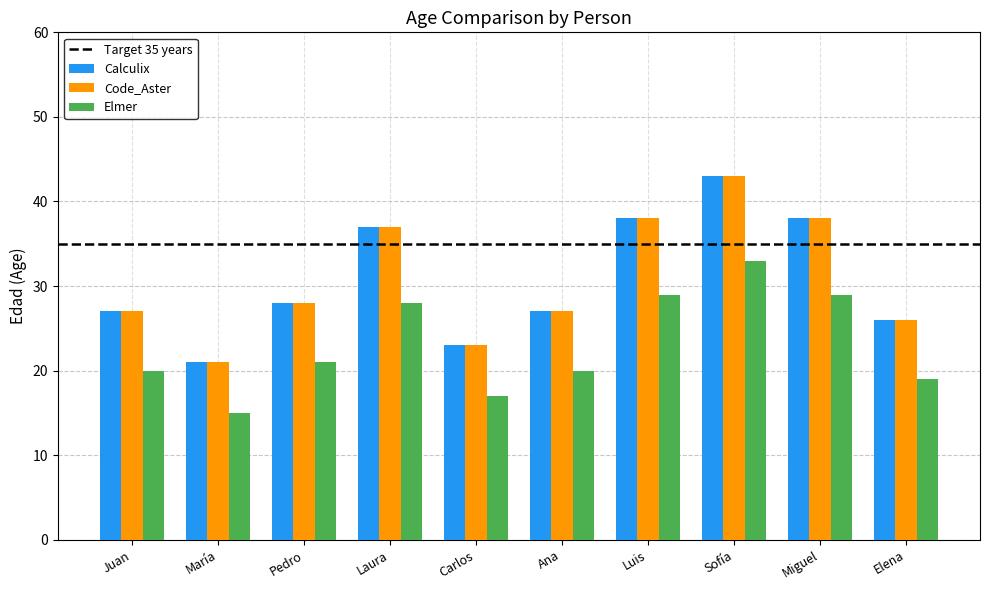

What is the label of the 4th bar from the right?

Luis